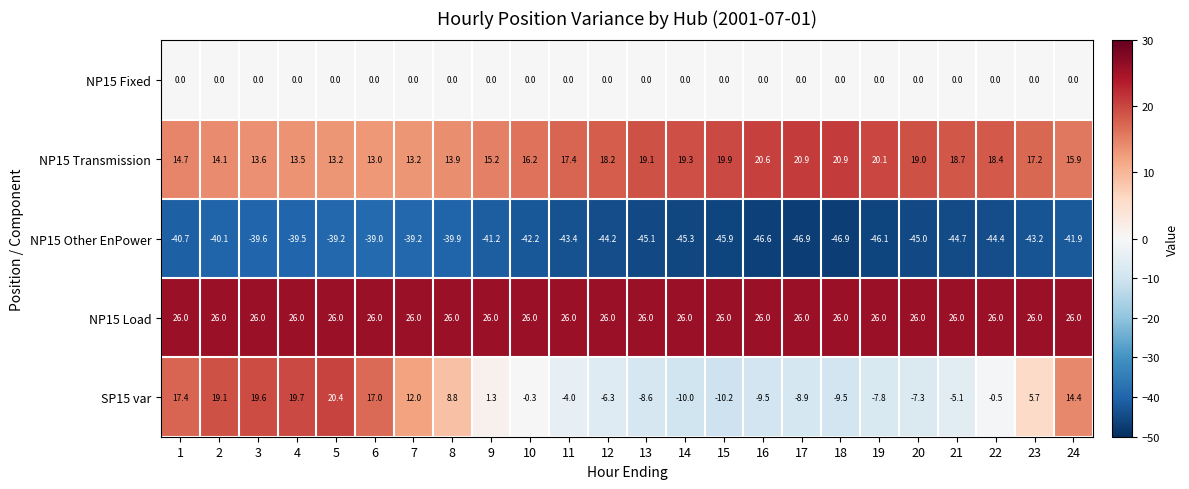

What is the total value across all series at 8?

8.8